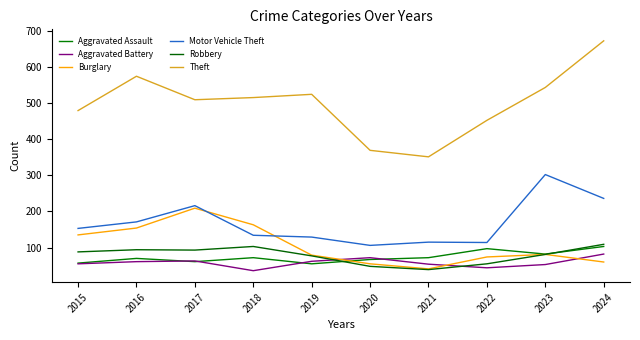

Does the chart display data point markers on the line(s)?

No